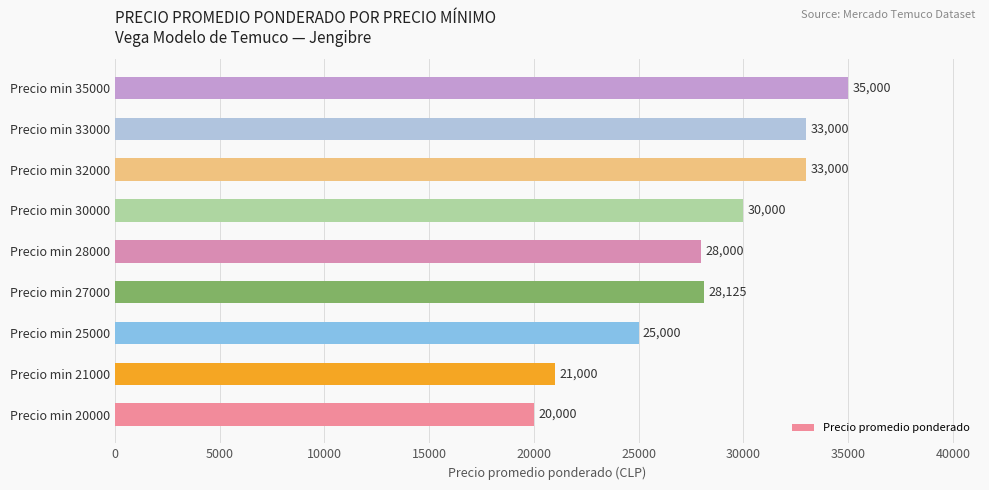

Between Precio min 32000 and Precio min 28000, which is larger?

Precio min 32000